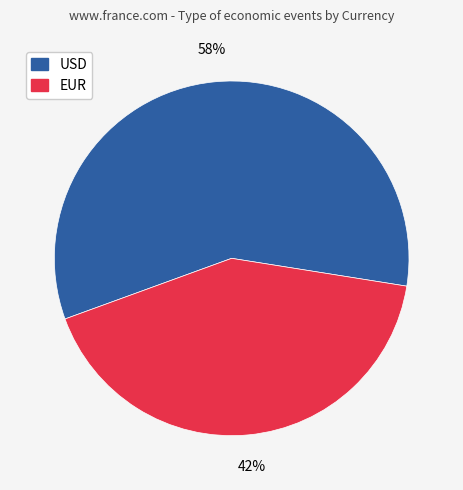

Approximately how many times larger is the value at EUR compared to USD?

0.7